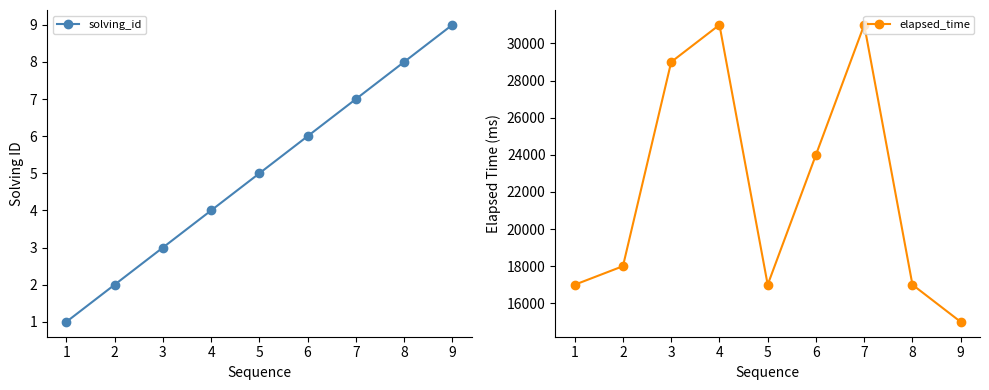

True or false: solving_id has more than 1 points higher than both neighbors.

False